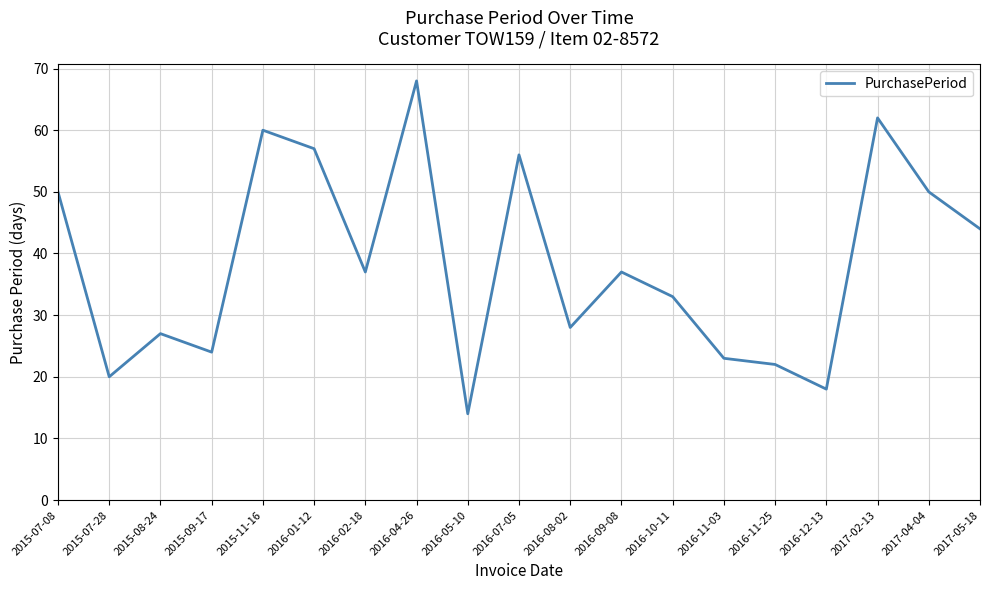

What is the sum of all values?

730